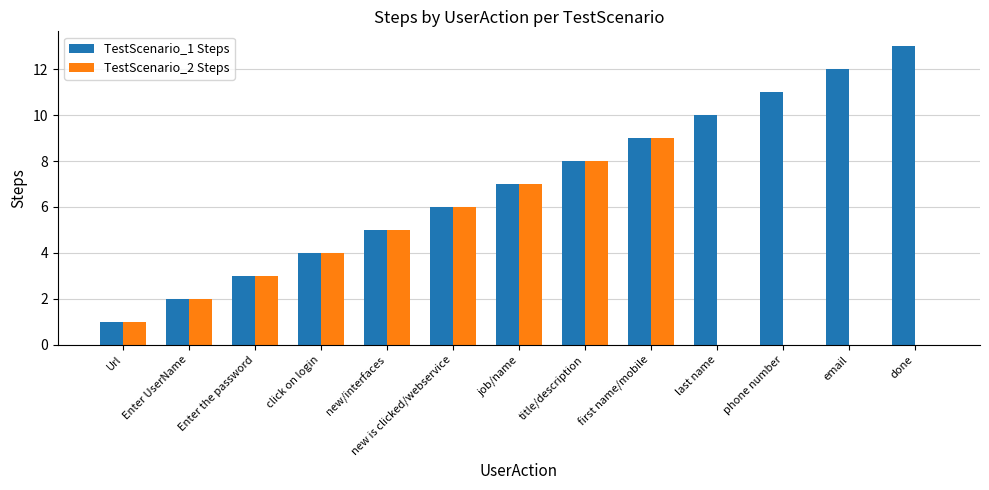

Is the value of TestScenario_2 Steps at click on login greater than the value of TestScenario_1 Steps at Url?

Yes